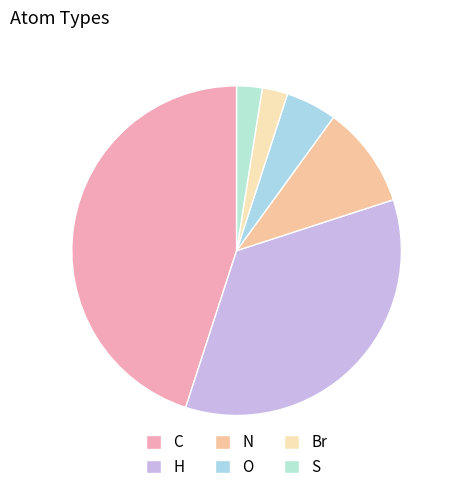

How many slices are in this pie chart?

6